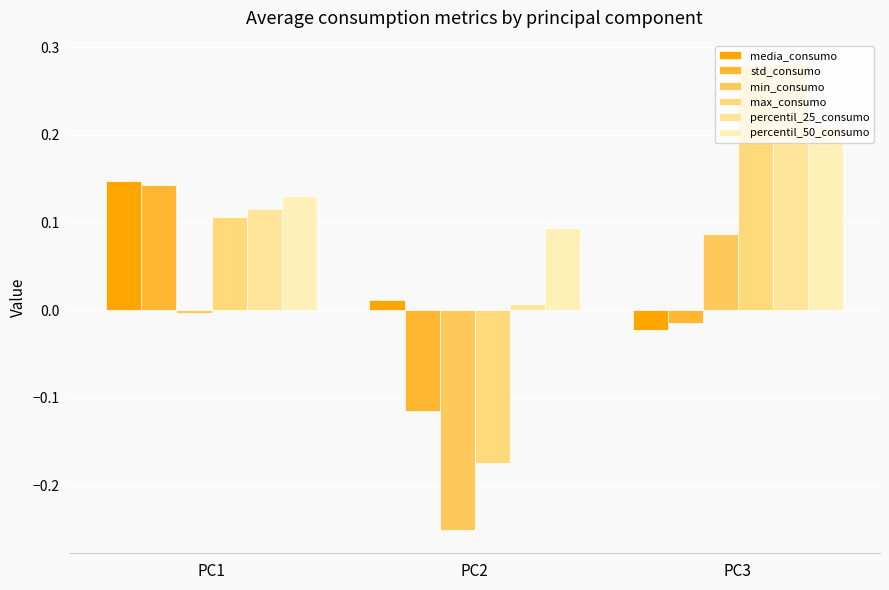

Which has a higher value, PC2 or PC3?

PC2